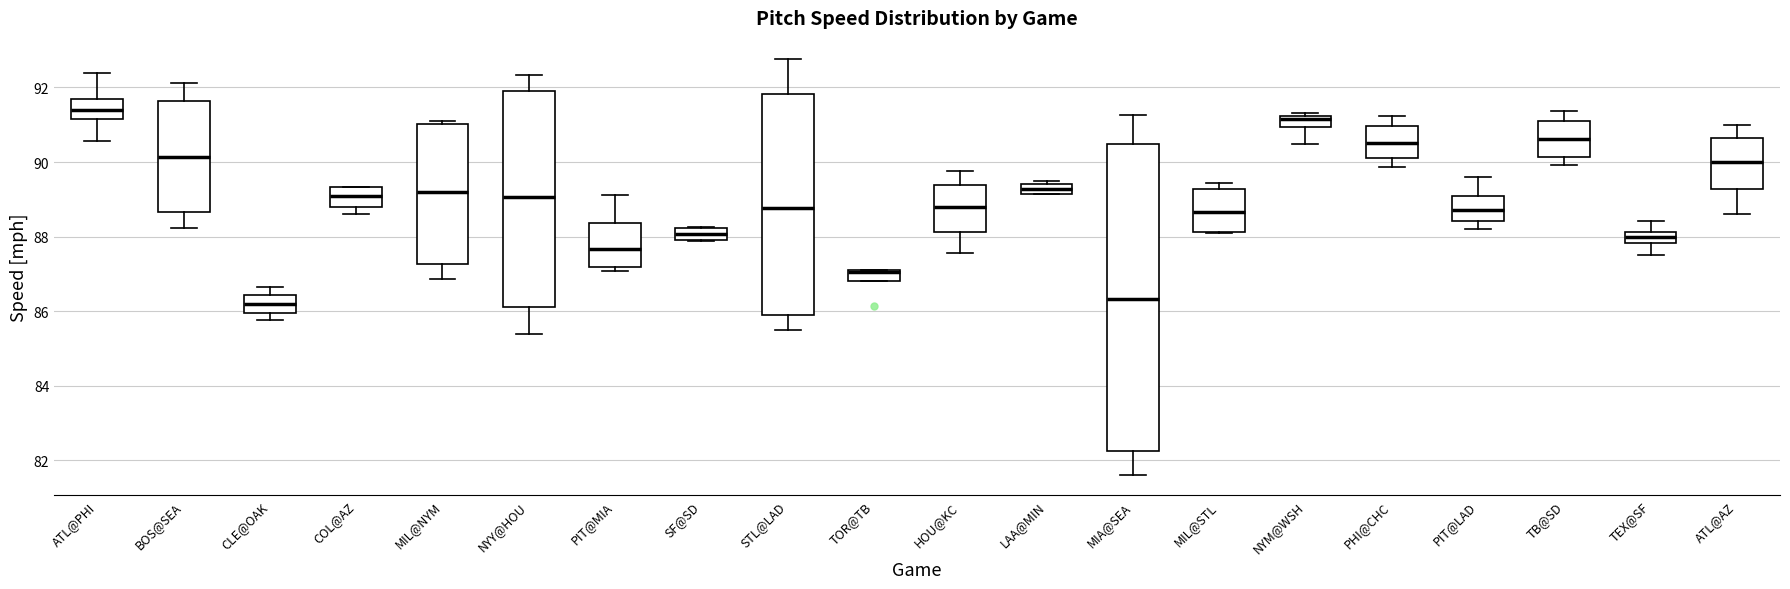

Which box is the tallest, from its lower edge to its upper edge?

MIA@SEA